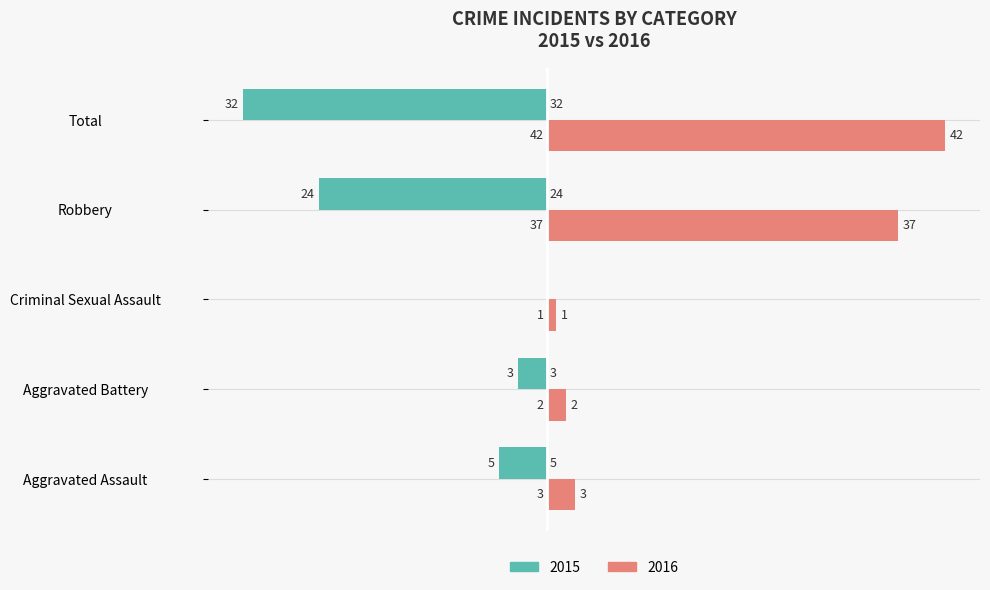

The value of 2016 at Aggravated Battery is 2. True or false?

True